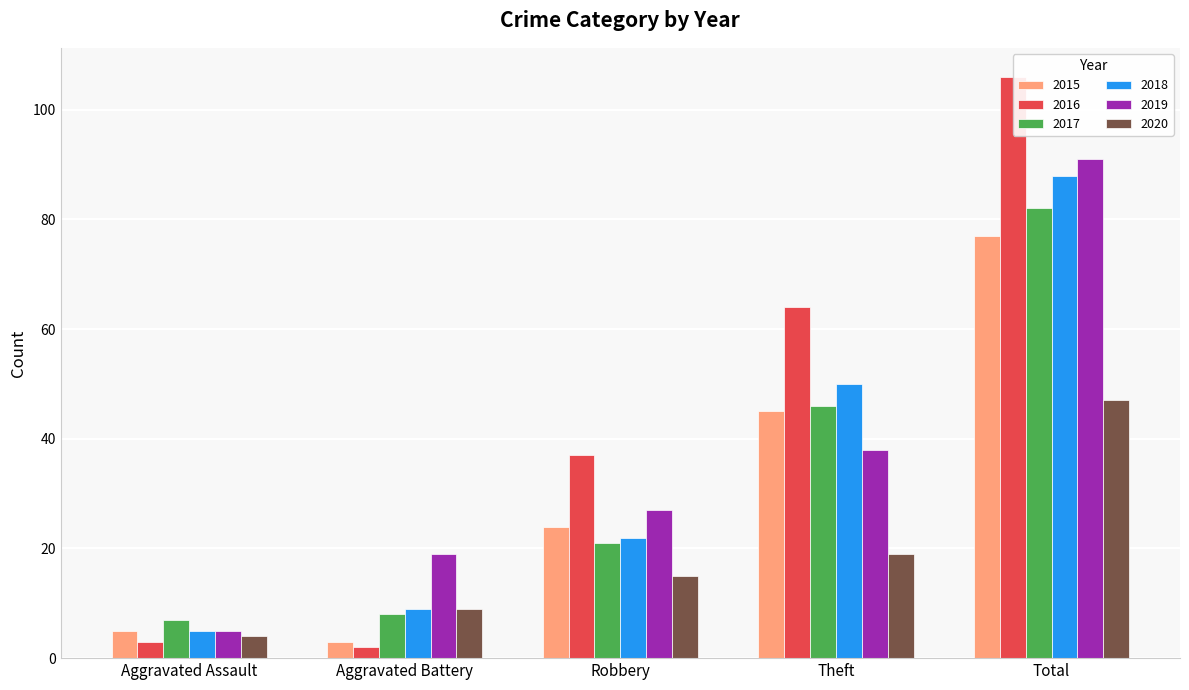

Is the value of 2019 at Theft greater than the value of 2015 at Aggravated Assault?

Yes